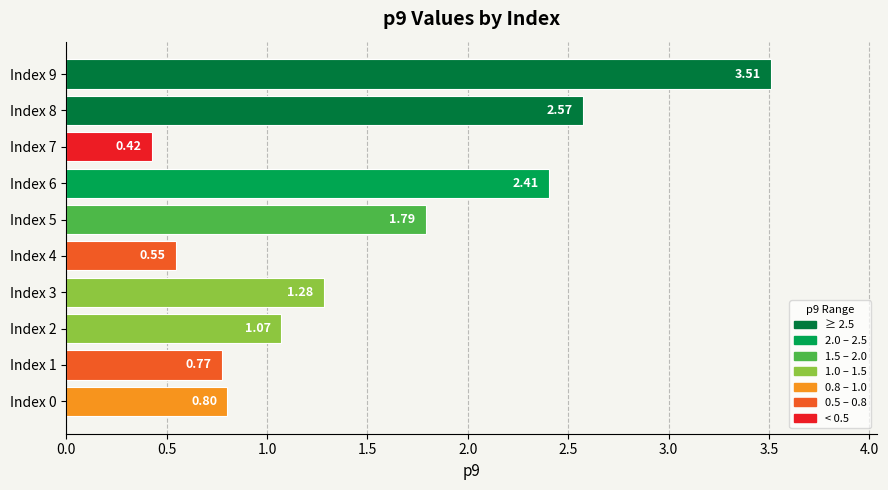

List the labels in order of value, smallest first.

Index 7, Index 4, Index 1, Index 0, Index 2, Index 3, Index 5, Index 6, Index 8, Index 9